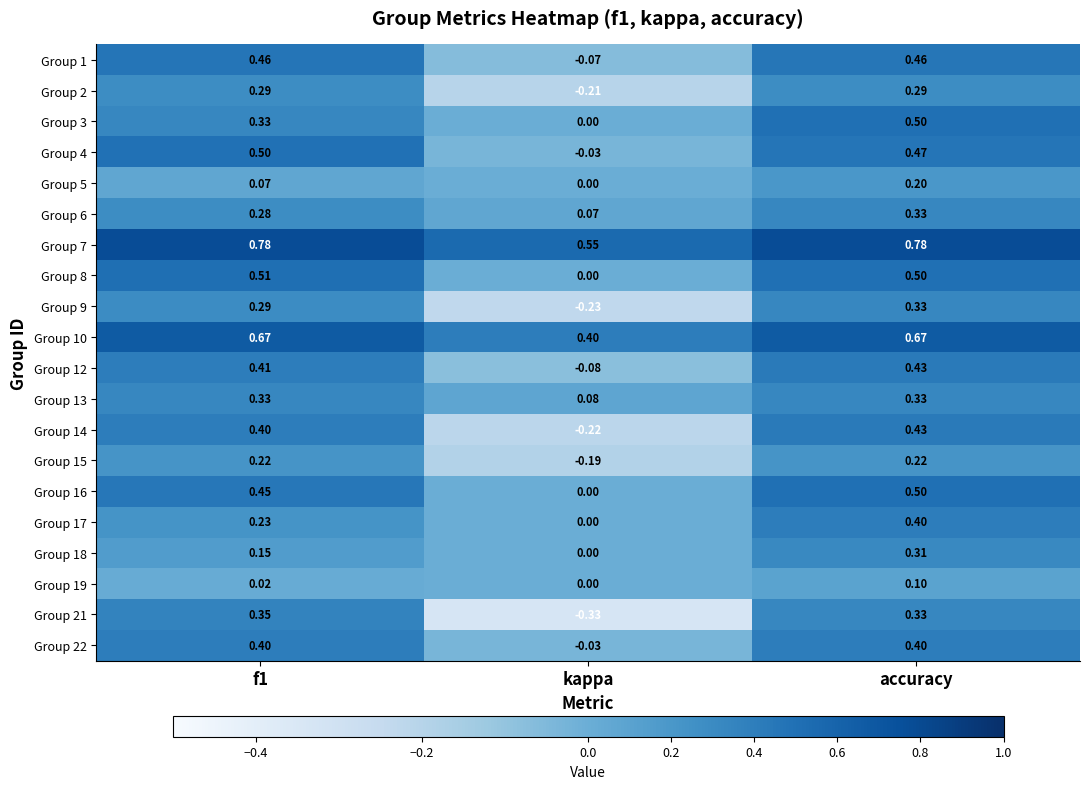

How many negative values does the Group 21 series have?

1